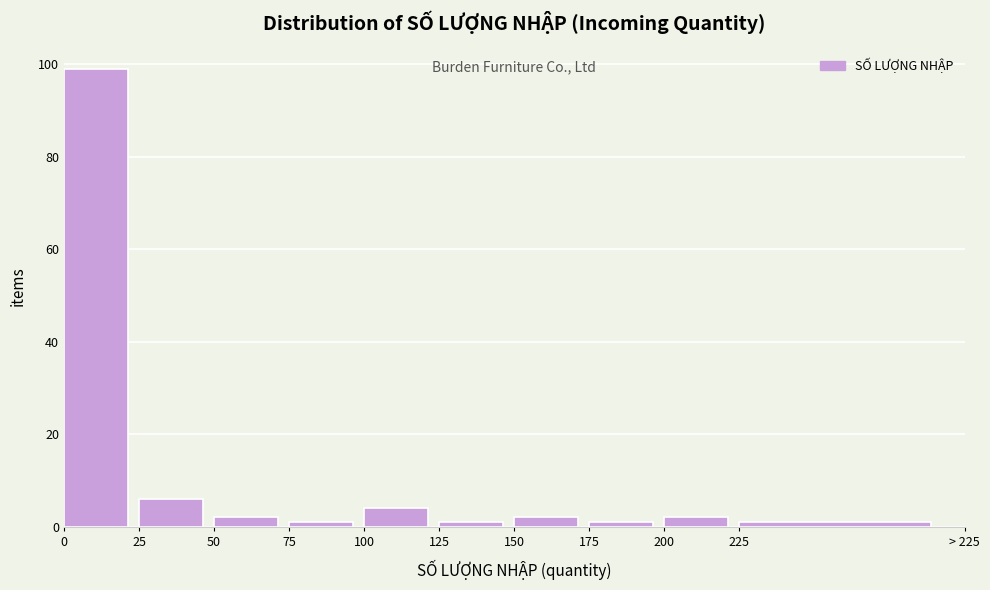

Reading left to right, list all the values displayed in this chart.

0=99	25=6	50=2	75=1	100=4	125=1	150=2	175=1	200=2	225=1